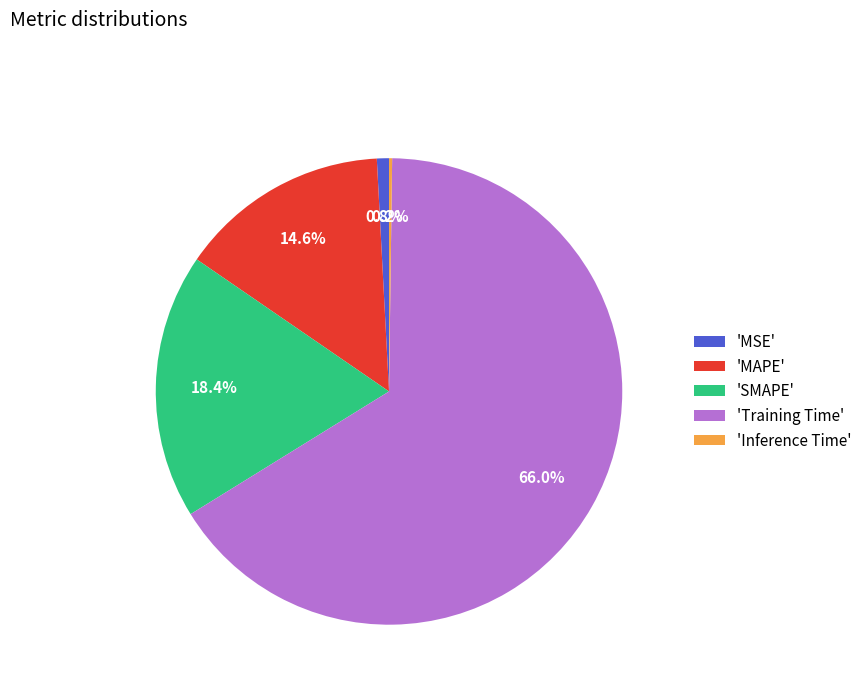

Which category has the biggest portion of the pie?

'Training Time'